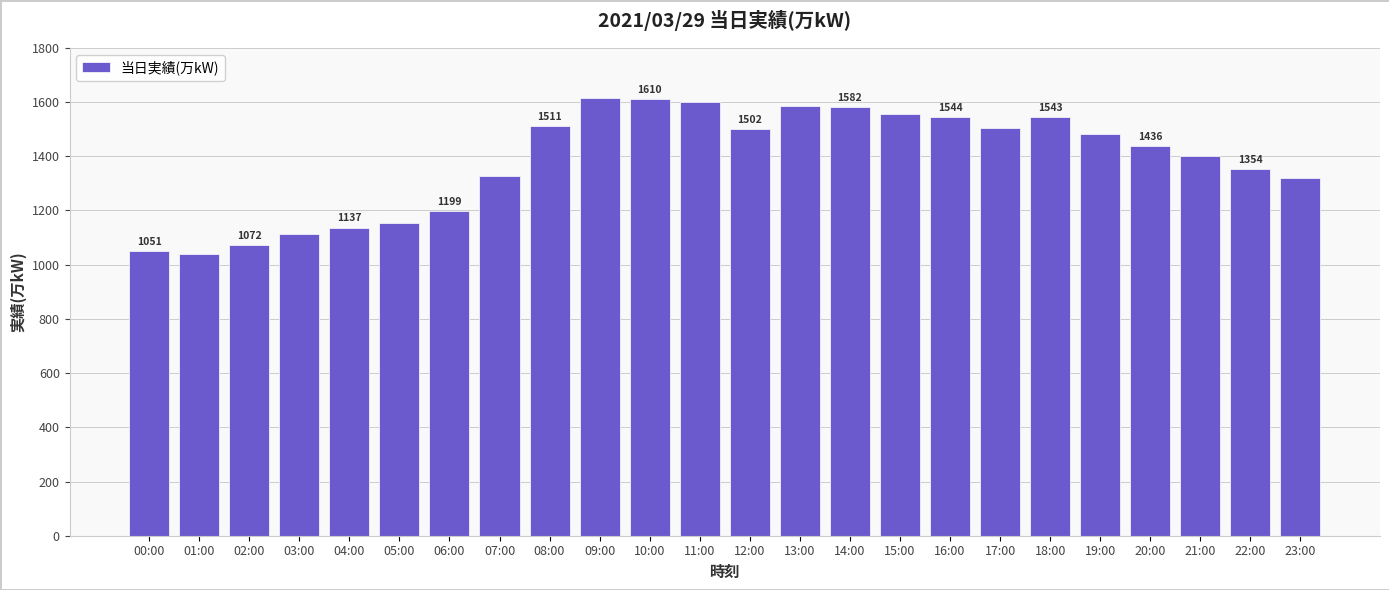

What is the sum of the values at 06:00 and 09:00?

2815